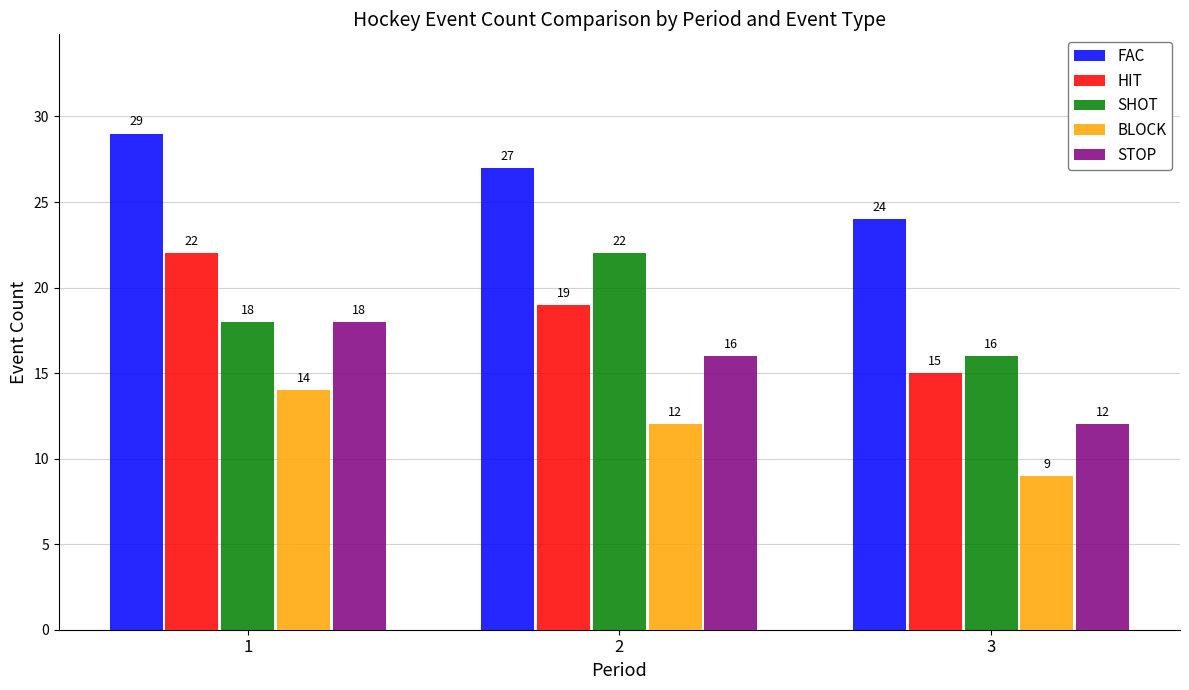

Reading left to right, transcribe all the data shown in this chart.

FAC: 29	27	24
HIT: 22	19	15
SHOT: 18	22	16
BLOCK: 14	12	9
STOP: 18	16	12